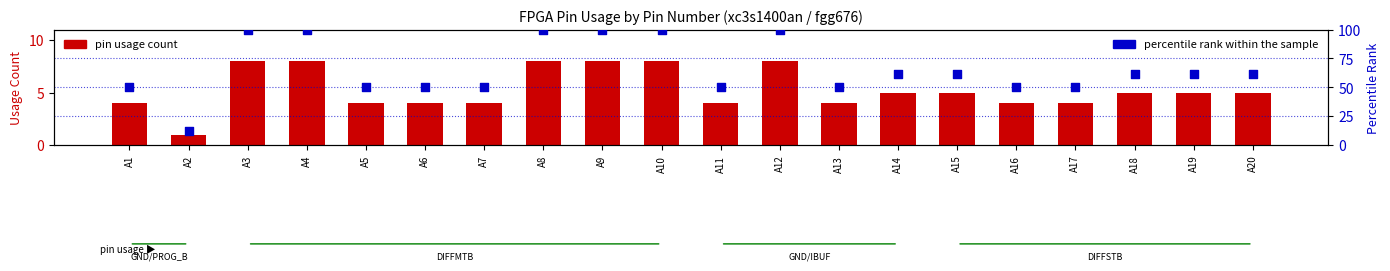

Which series has the largest Y range (max minus min)?

percentile rank within the sample